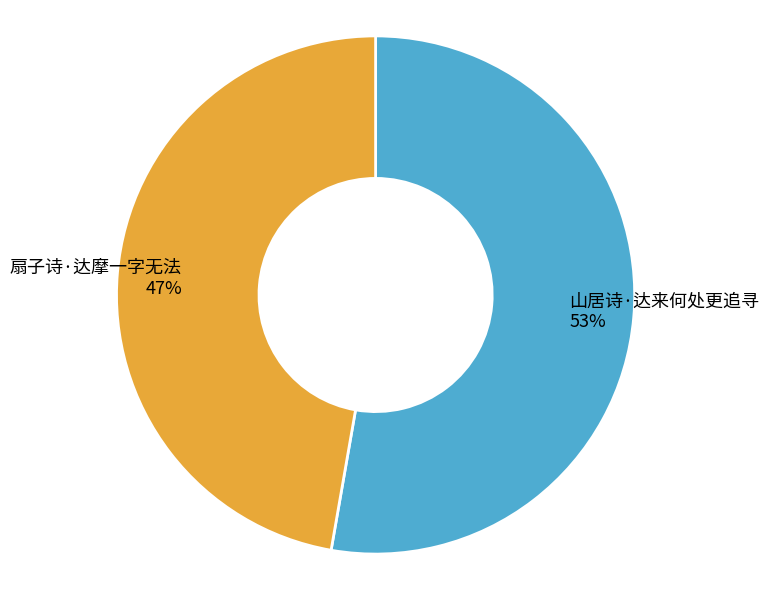

What percentage is the 扇子诗·达摩一字无法 slice, to the nearest percent?

47%